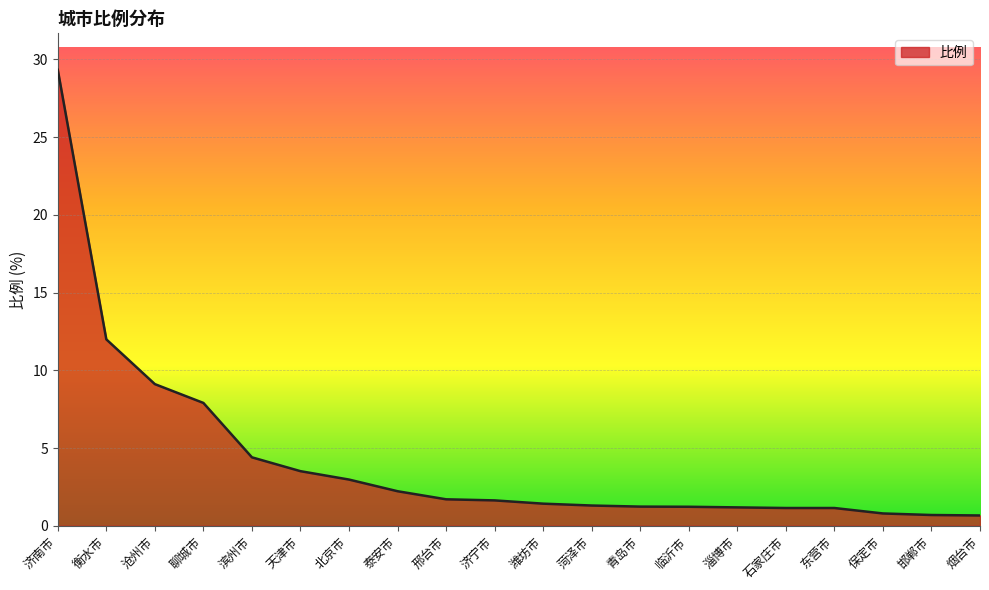

Where does the data first go above 1?

济南市